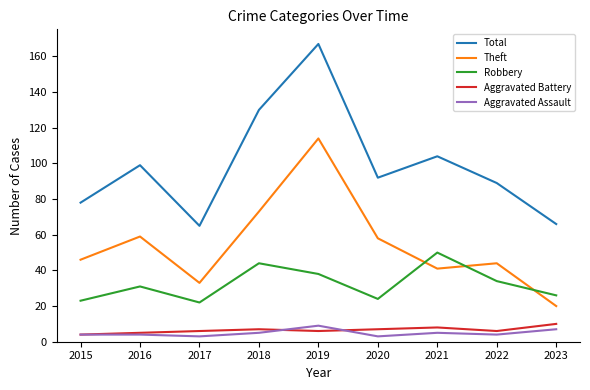

How many lines are shown in the chart?

5